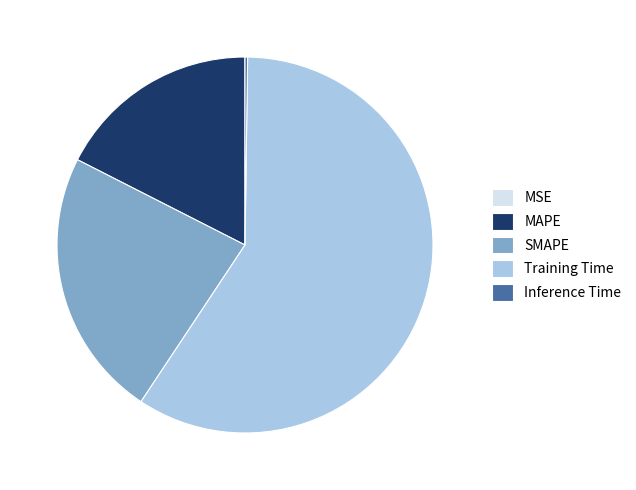

True or false: SMAPE accounts for 35% of the total.

False